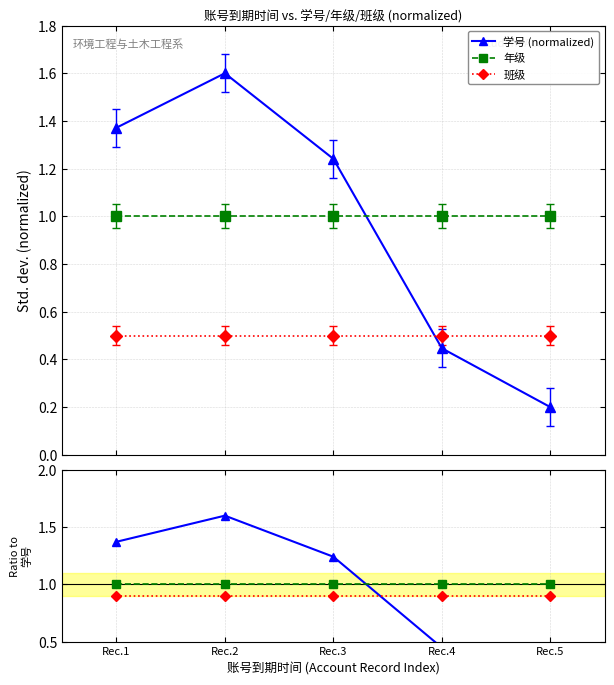

What is the value of the 学号 point at the 1st from the left?

1.4